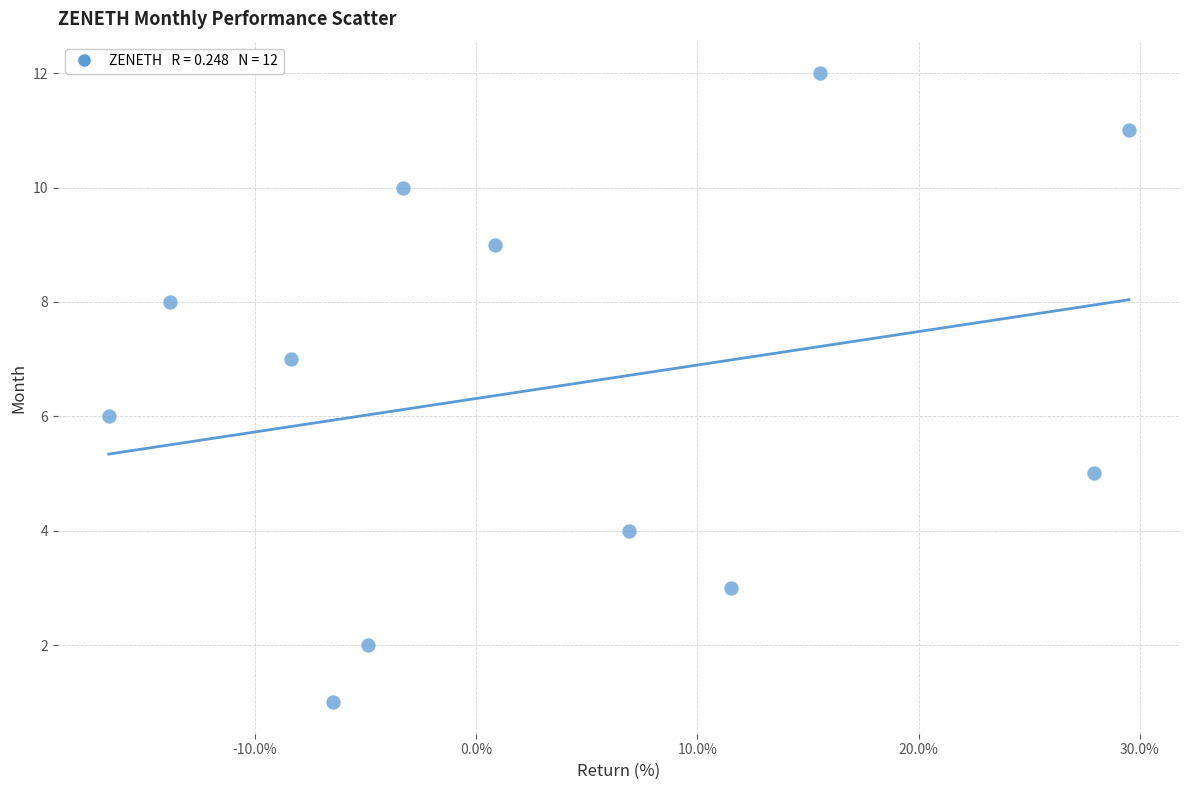

What is the range of Y values (max minus min)?

11